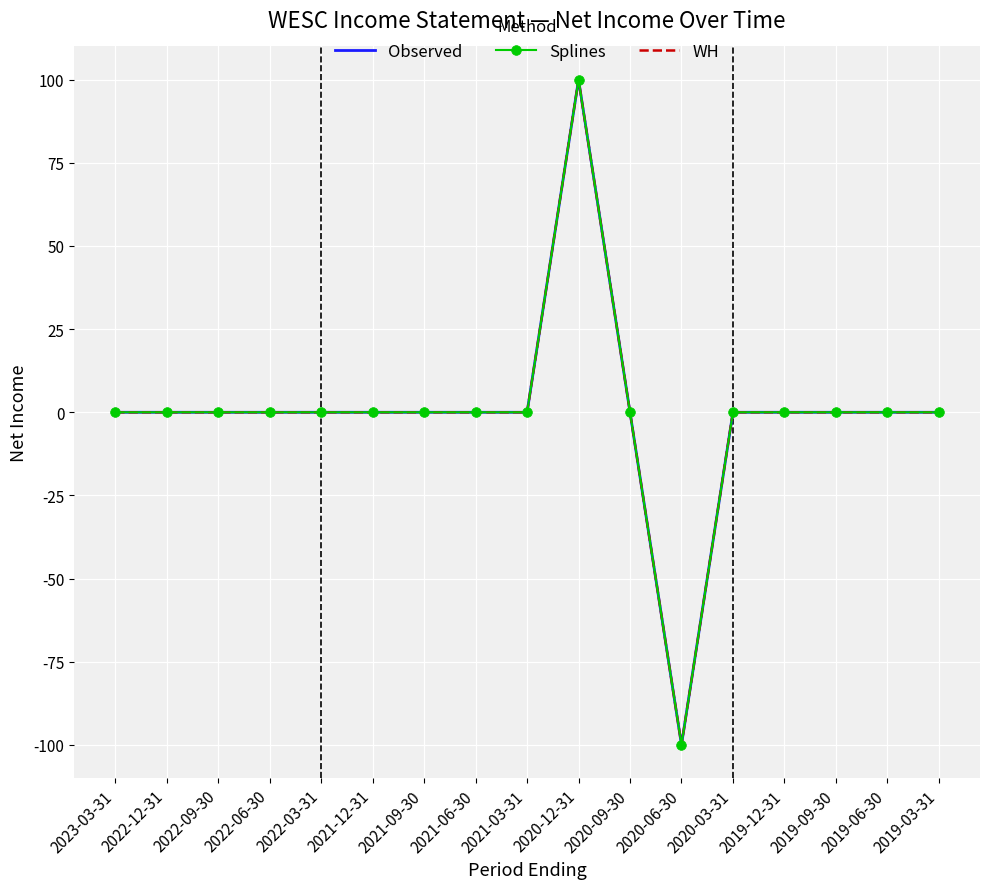

Between 2020-03-31 and 2019-03-31, which is larger?

2020-03-31